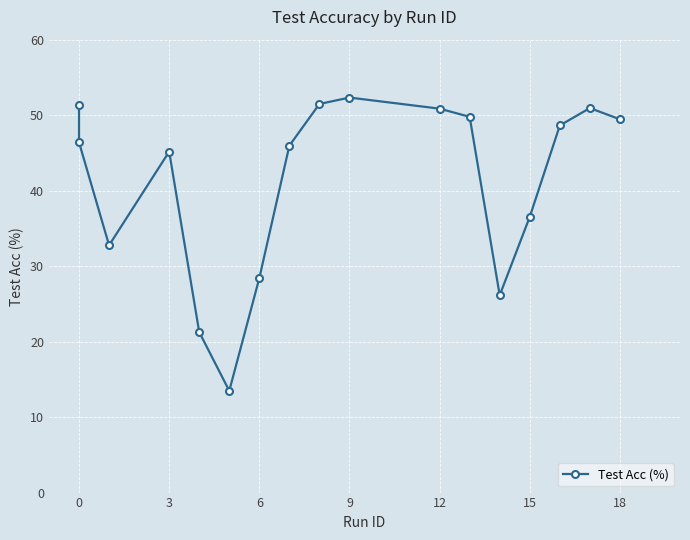

What is the maximum value shown in the chart?

52.3